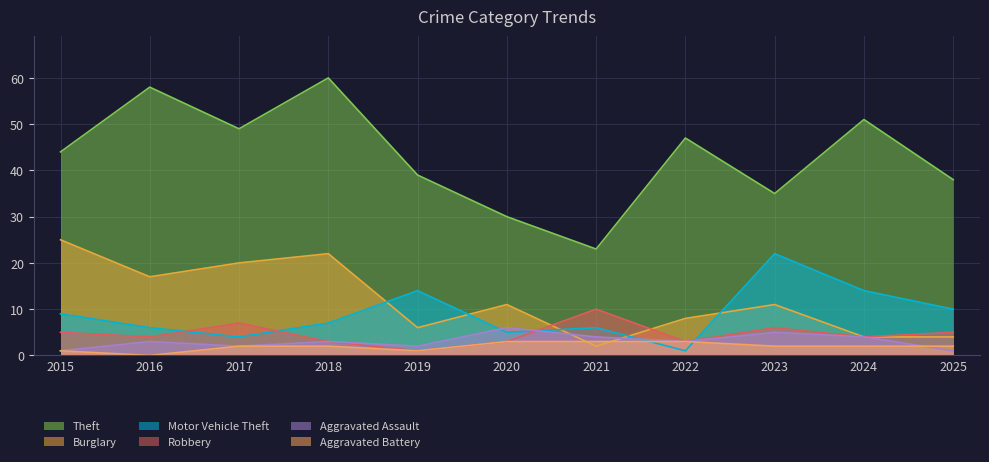

What is the maximum value for Theft?

60